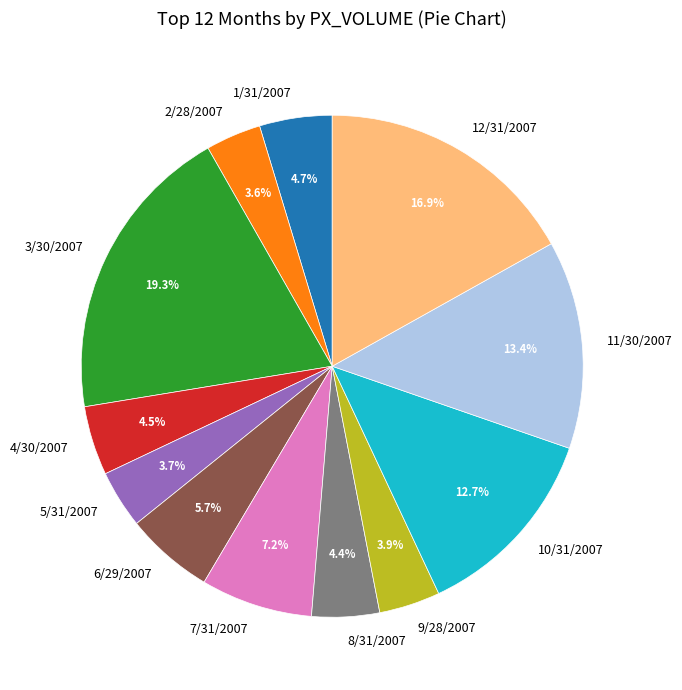

To the nearest percent, what portion does 1/31/2007 represent?

5%